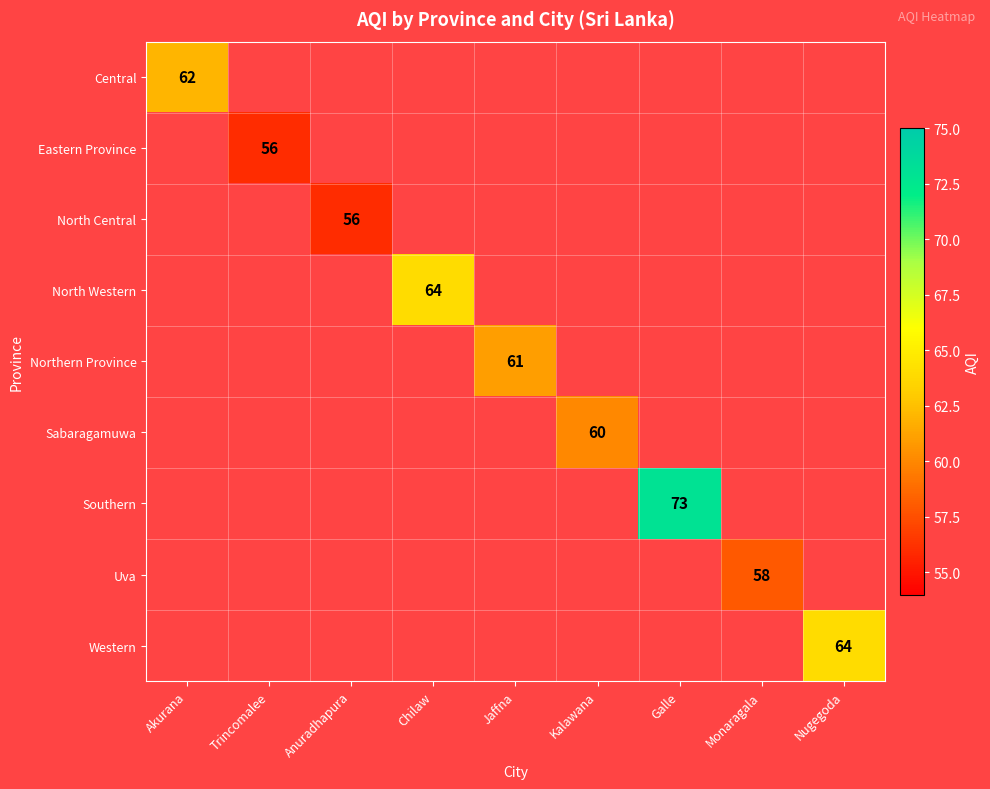

Is it true that Western equals 64 at Nugegoda?

True